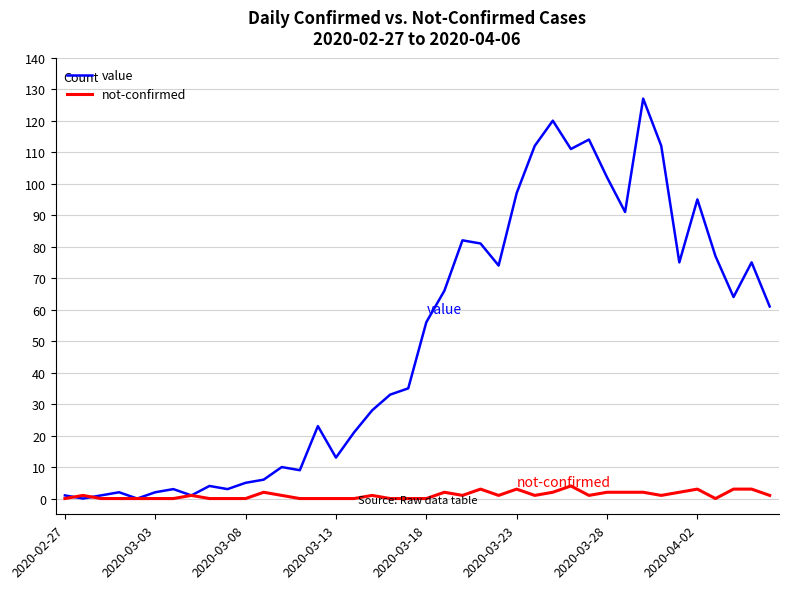

List the series in order of their peak value, lowest first.

not-confirmed, value